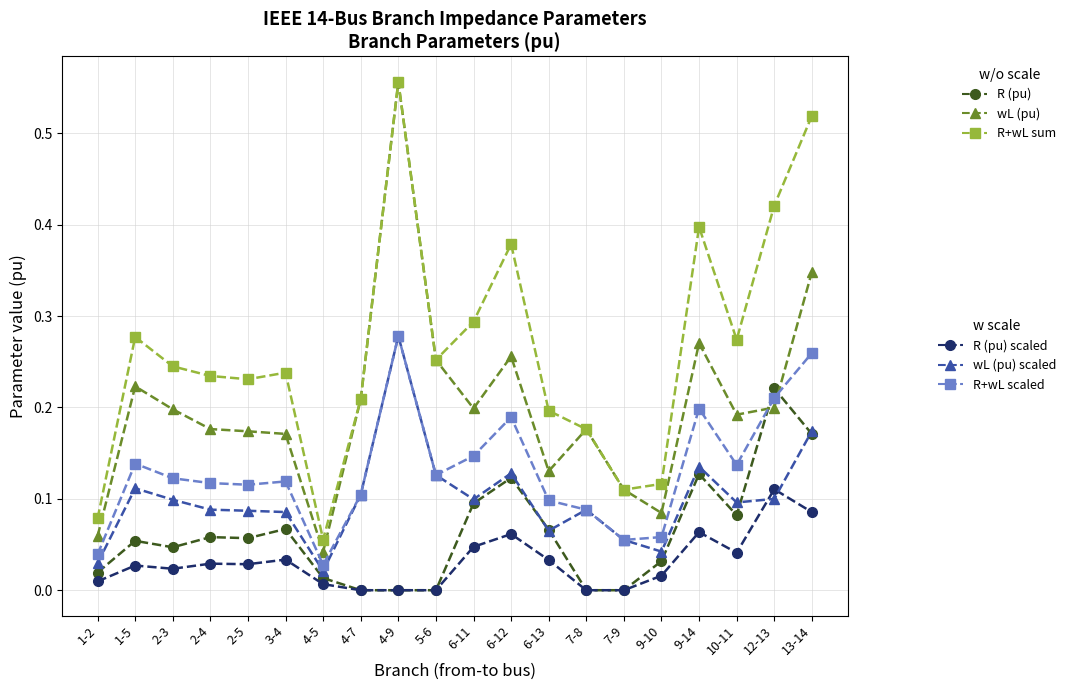

At which category is the sum across all series the highest?

4-9